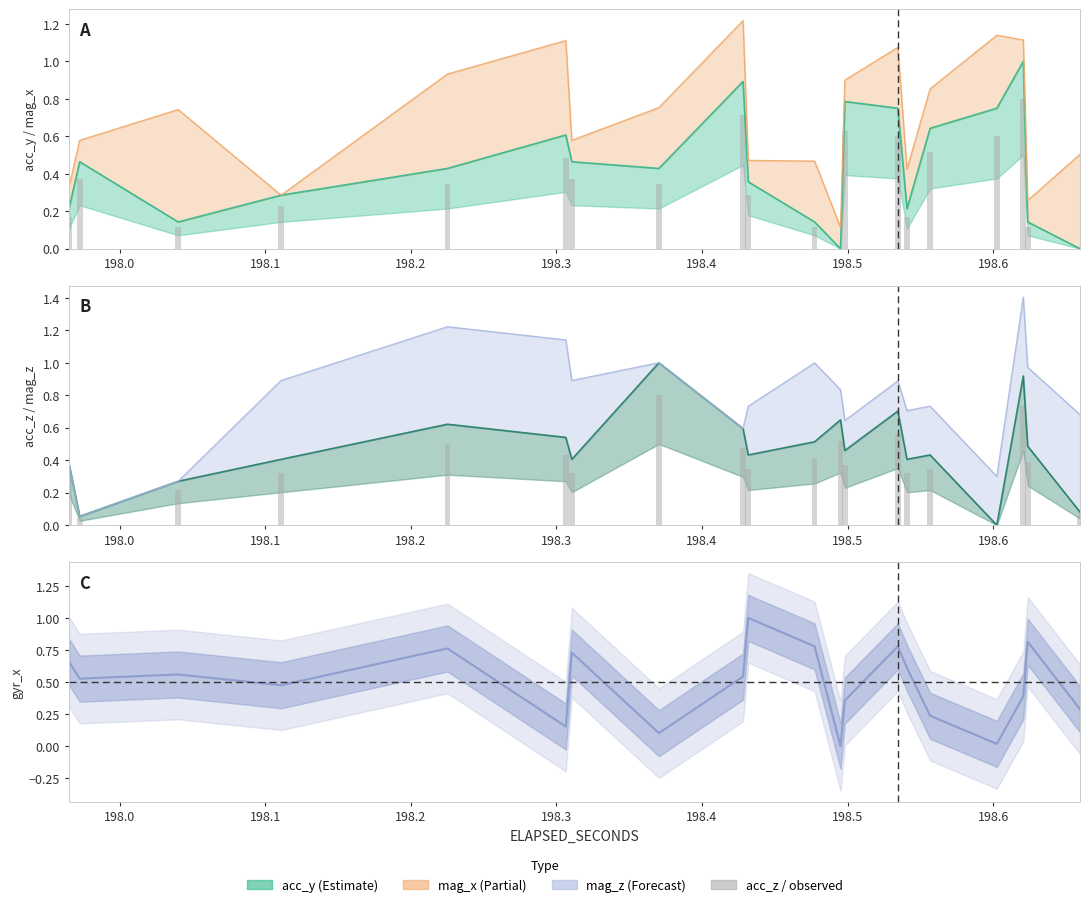

Does the chart contain stacked bars?

No